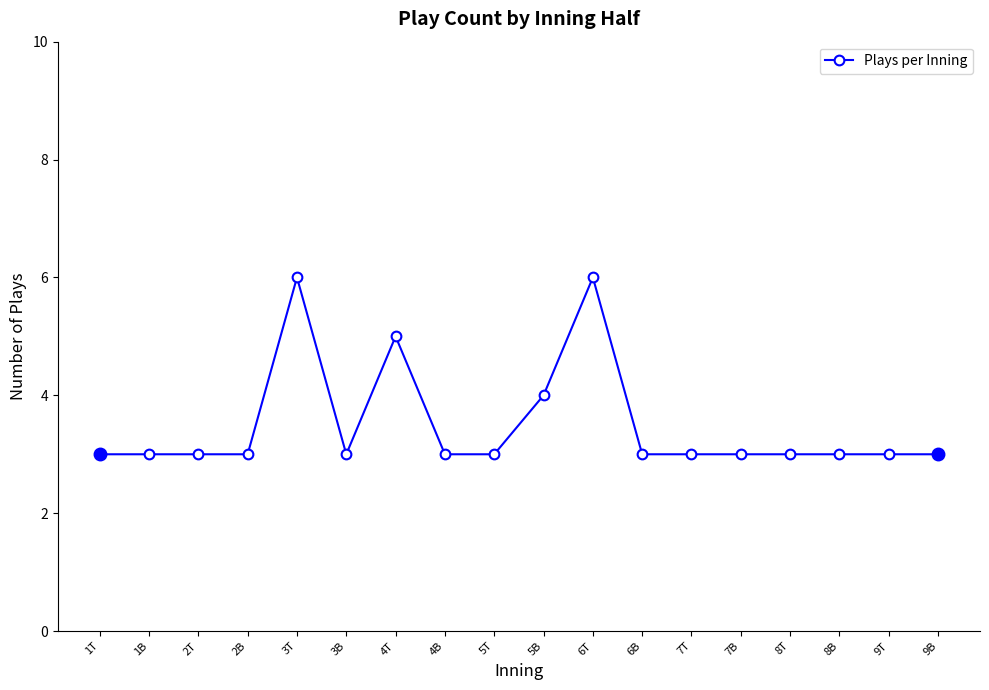

True or false: the data has more than 1 interior local peaks.

True